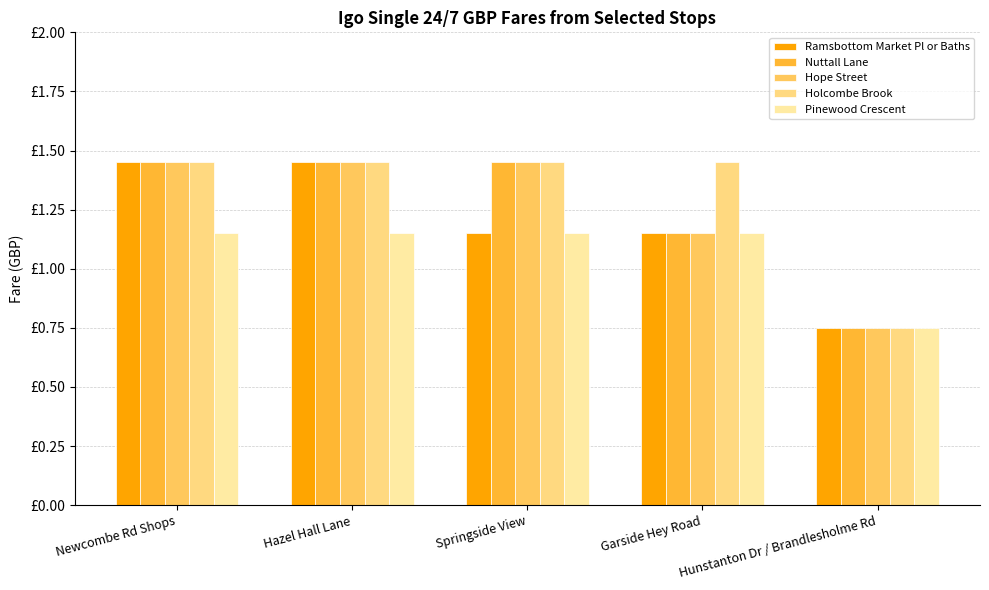

At how many categories does at least one series exceed 0?

5